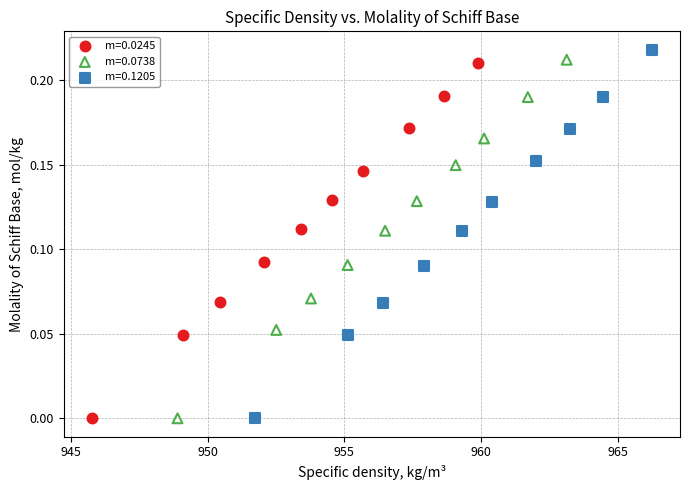

What are all the series names shown in the legend?

m=0.0245, m=0.0738, m=0.1205